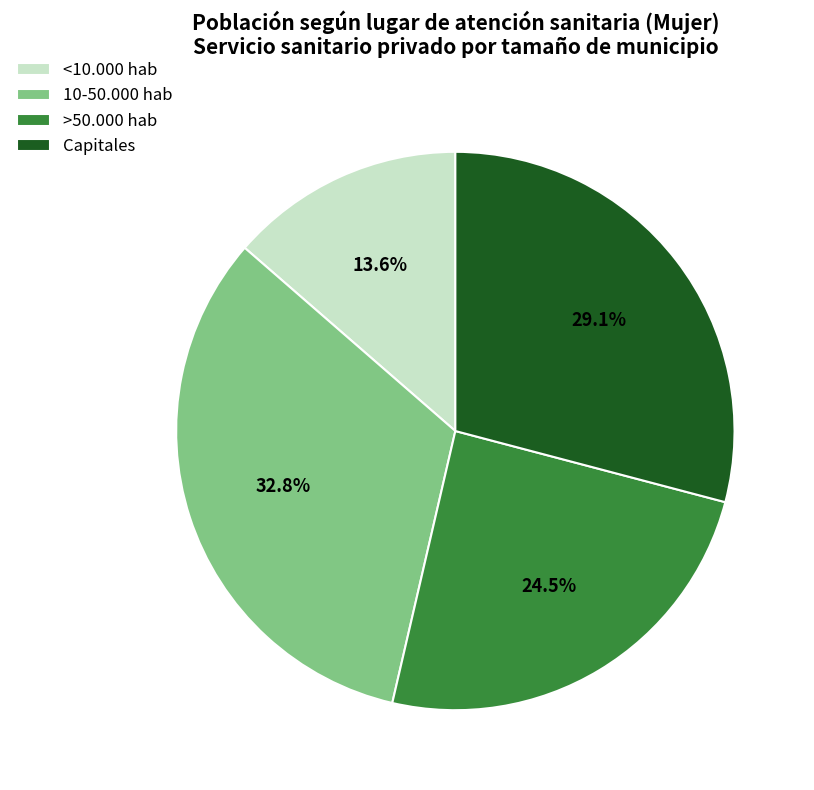

Which has a higher value, >50.000 hab or 10-50.000 hab?

10-50.000 hab